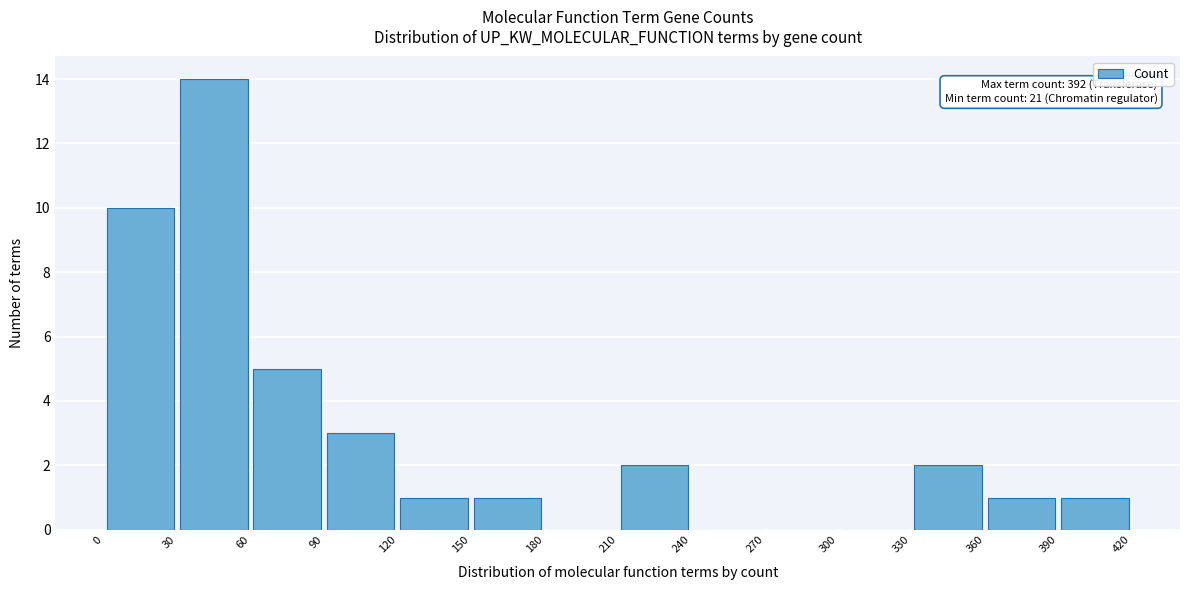

Over which range of the x-axis is the bar tallest?

30 to 60